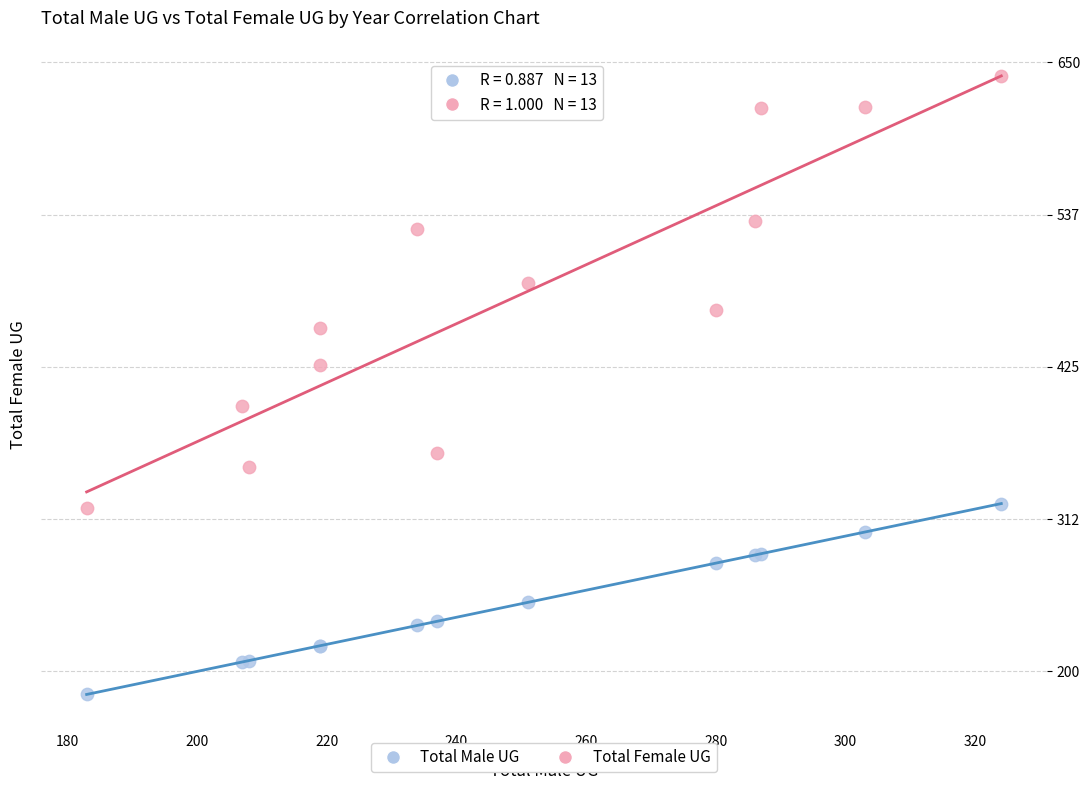

Which series reaches the minimum Y coordinate?

Total Male UG